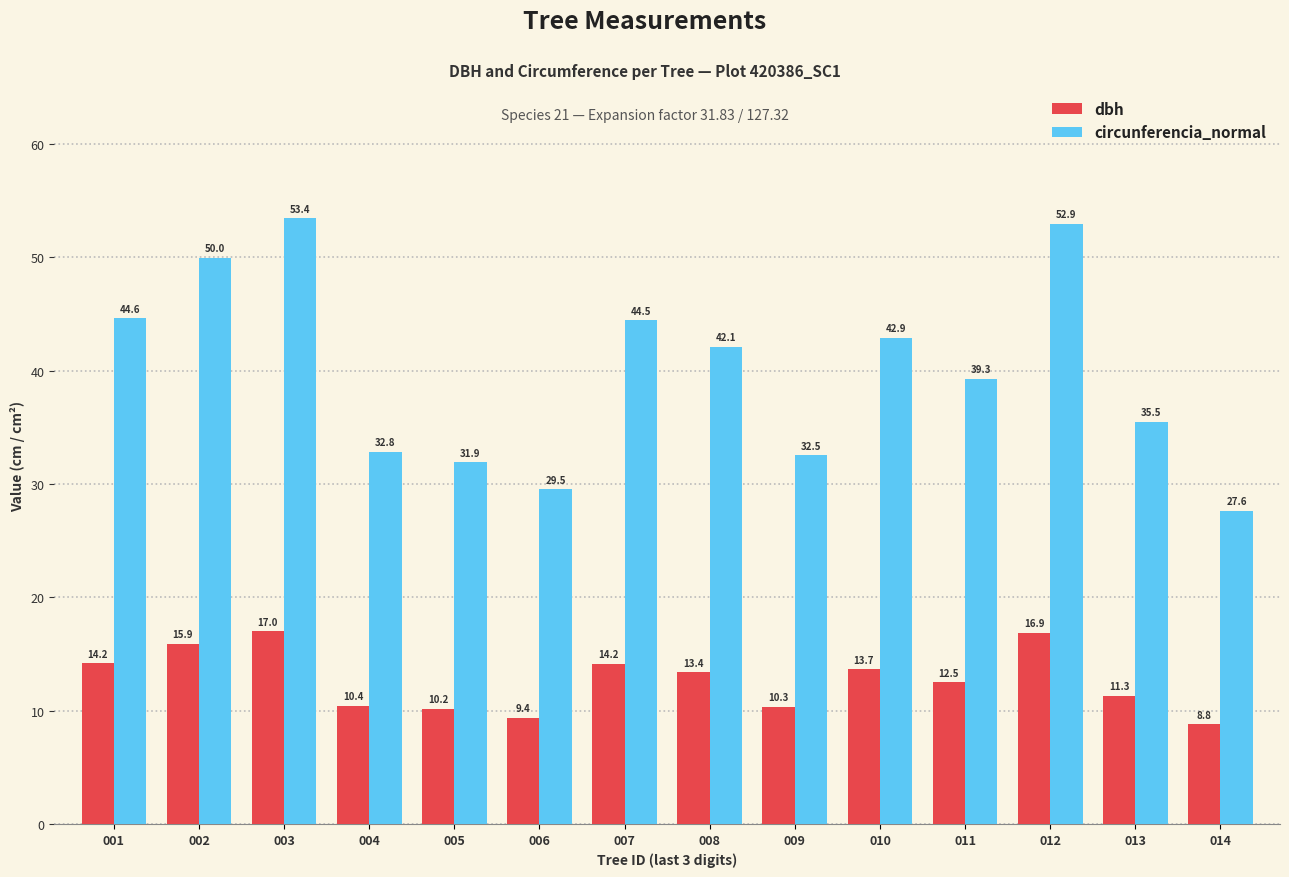

What is the sum of all circunferencia_normal values?

559.5